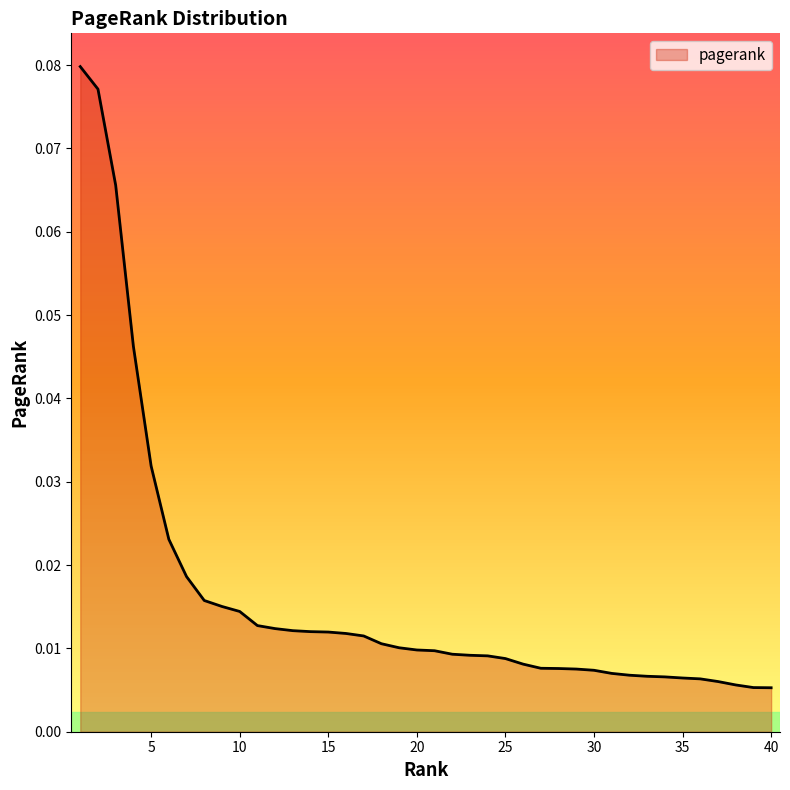

Is this an area chart (filled region under the line)?

Yes